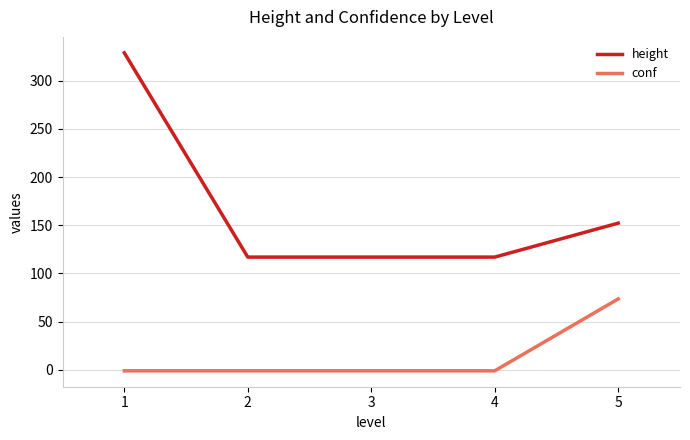

What is the approximate value of height at 1?

329.0